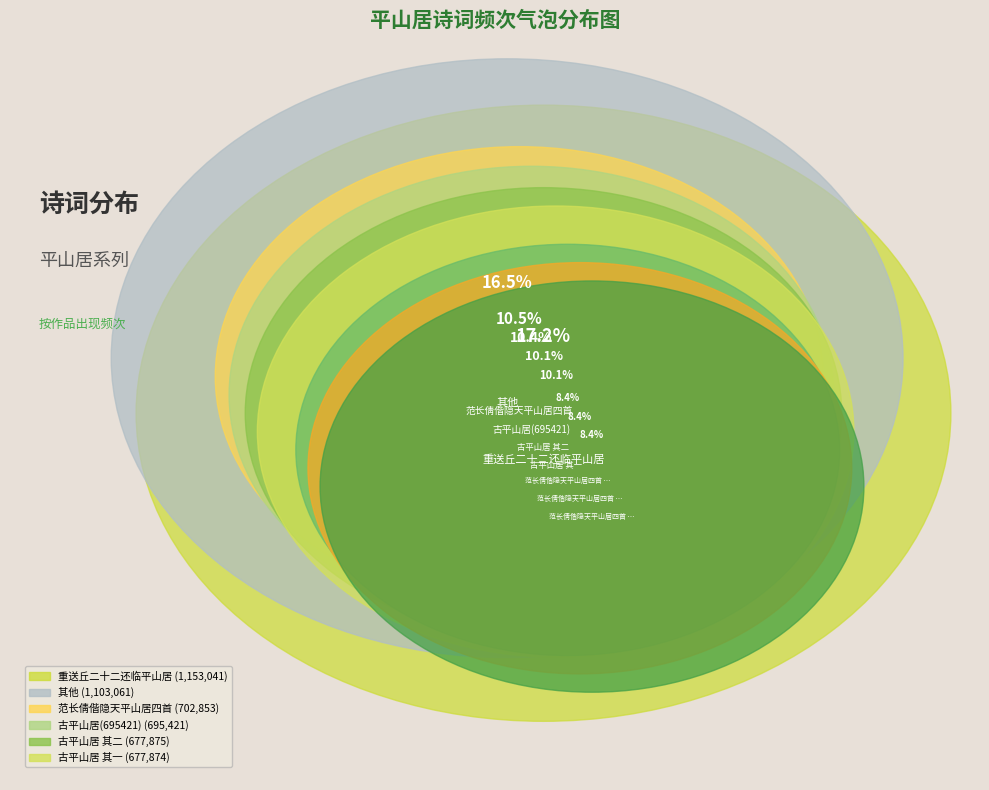

The 范长倩偕隐天平山居四首 其二 slice represents 8% of the pie. True or false?

True